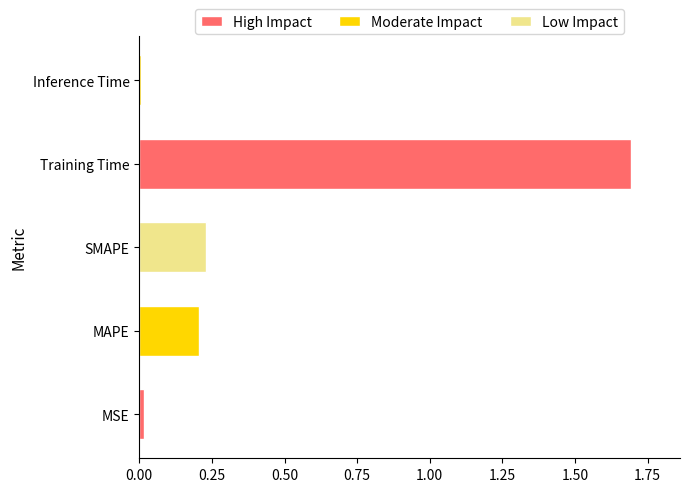

What is the greatest value displayed?

1.7